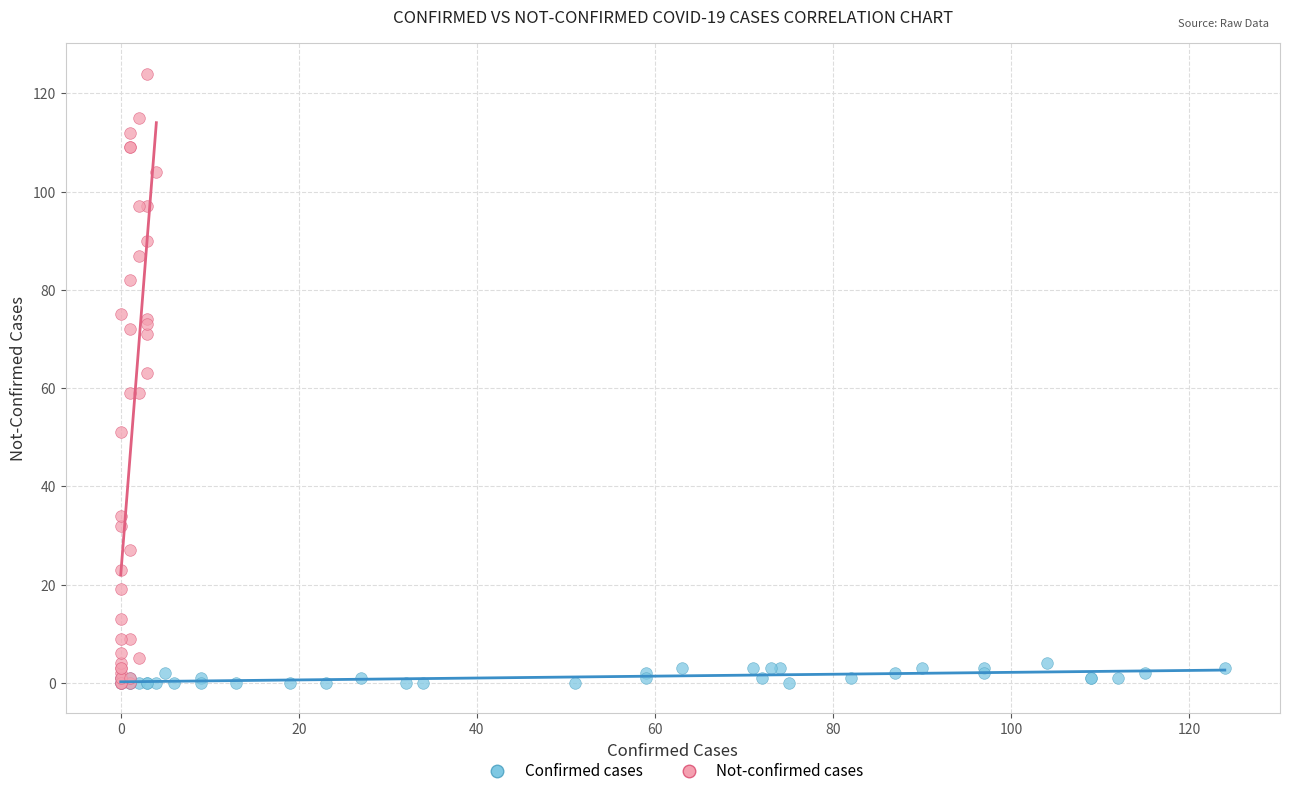

Which series has the widest spread of Y values?

Not-confirmed cases